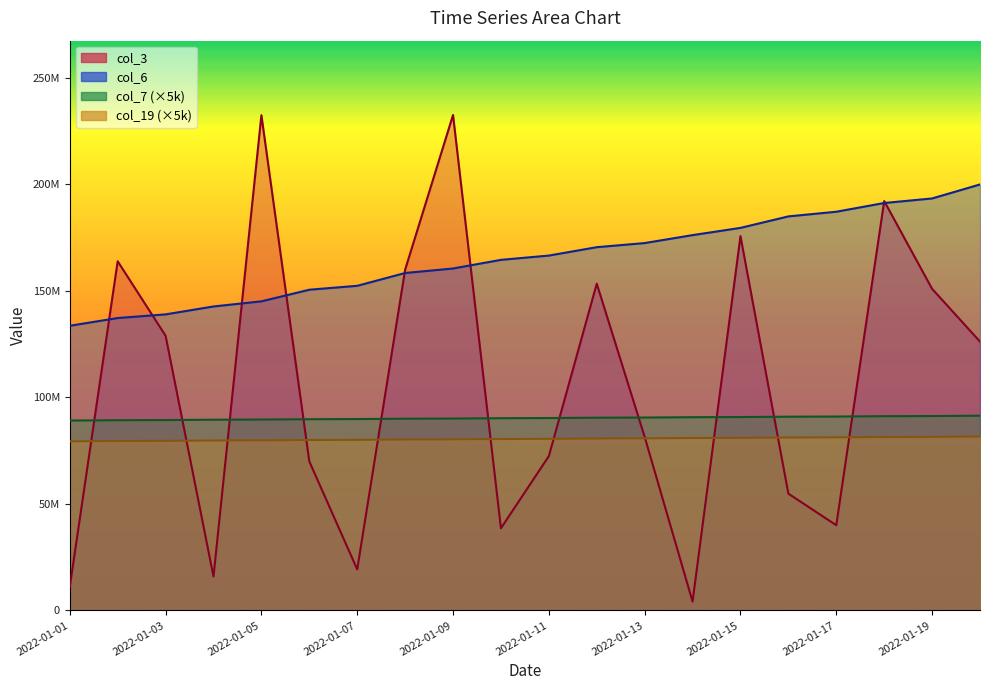

Which series ends up on top after the final intersection of col_3 and col_6?

col_6